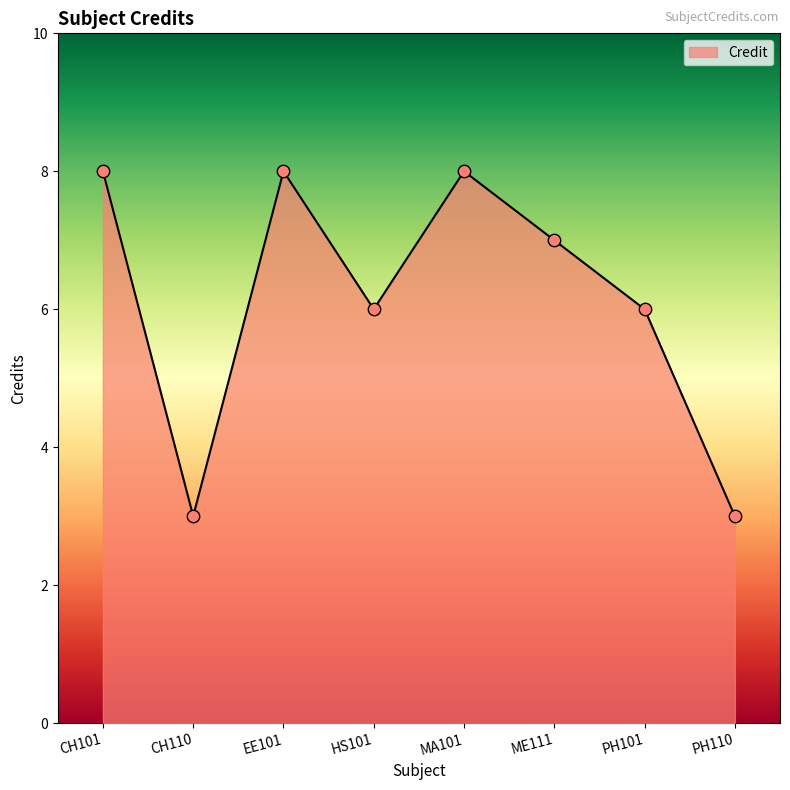

Which has a higher value, CH110 or EE101?

EE101